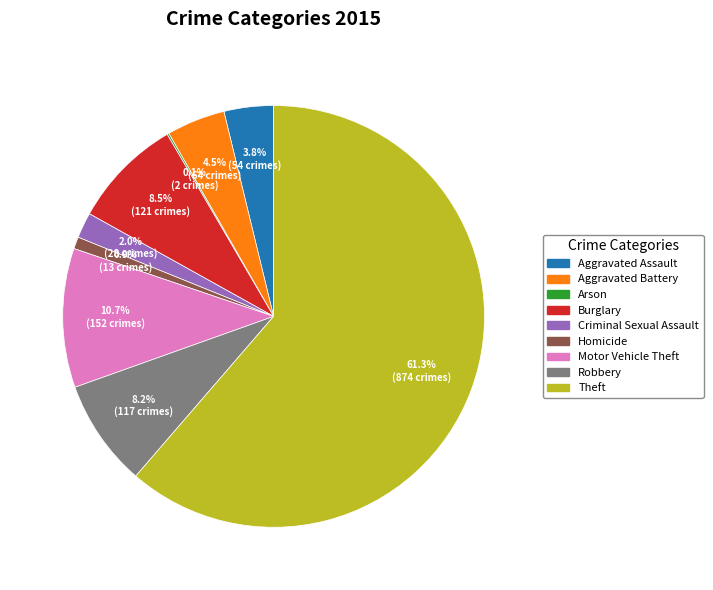

Which has a higher value, Aggravated Battery or Criminal Sexual Assault?

Aggravated Battery